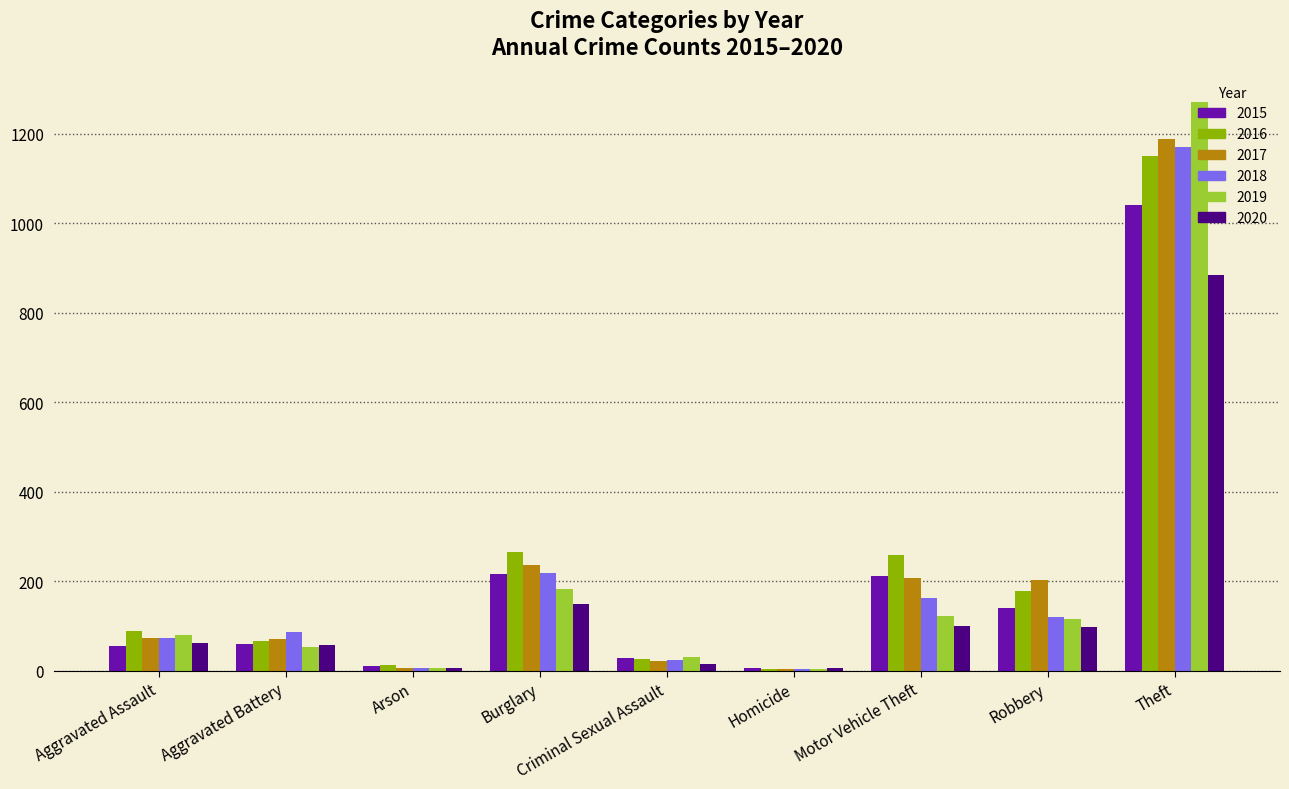

What is the sum of all 2020 values?

1374